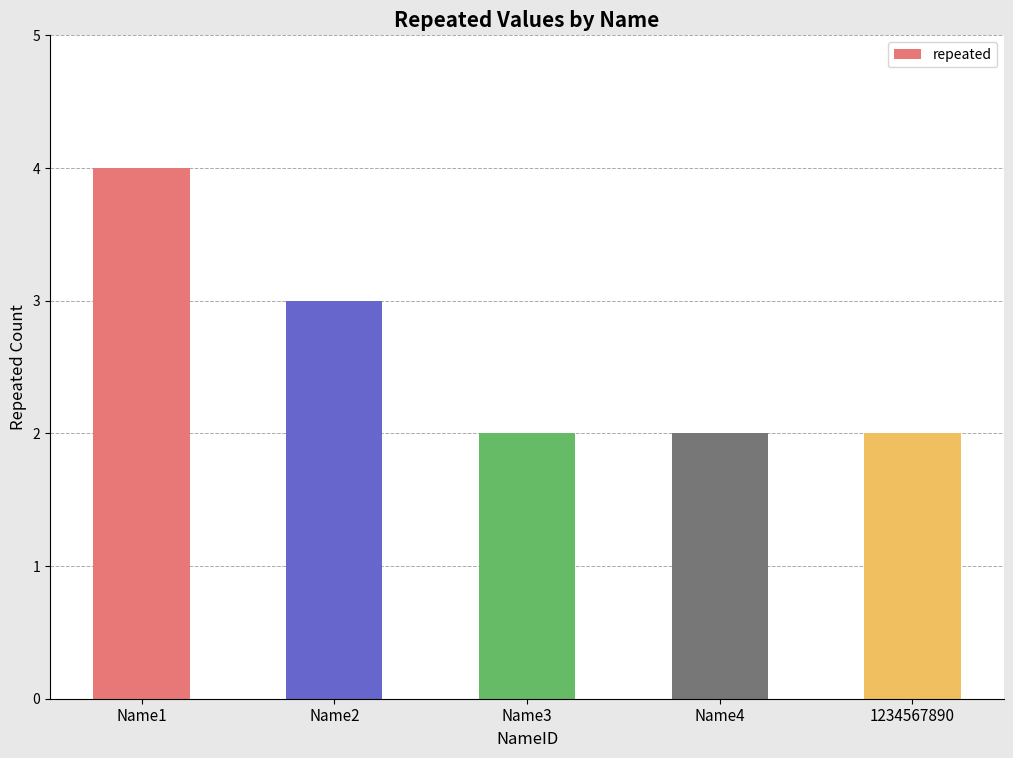

What is the minimum value shown in the chart?

2